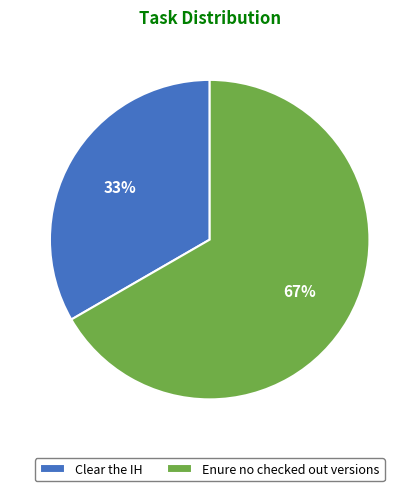

How many slices are in this pie chart?

2